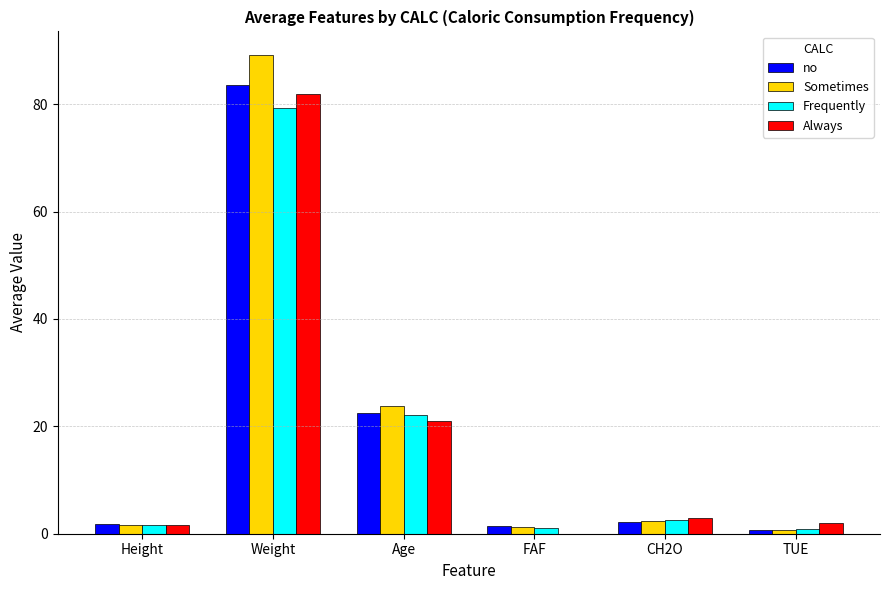

What is the sum of all Sometimes values?

118.9